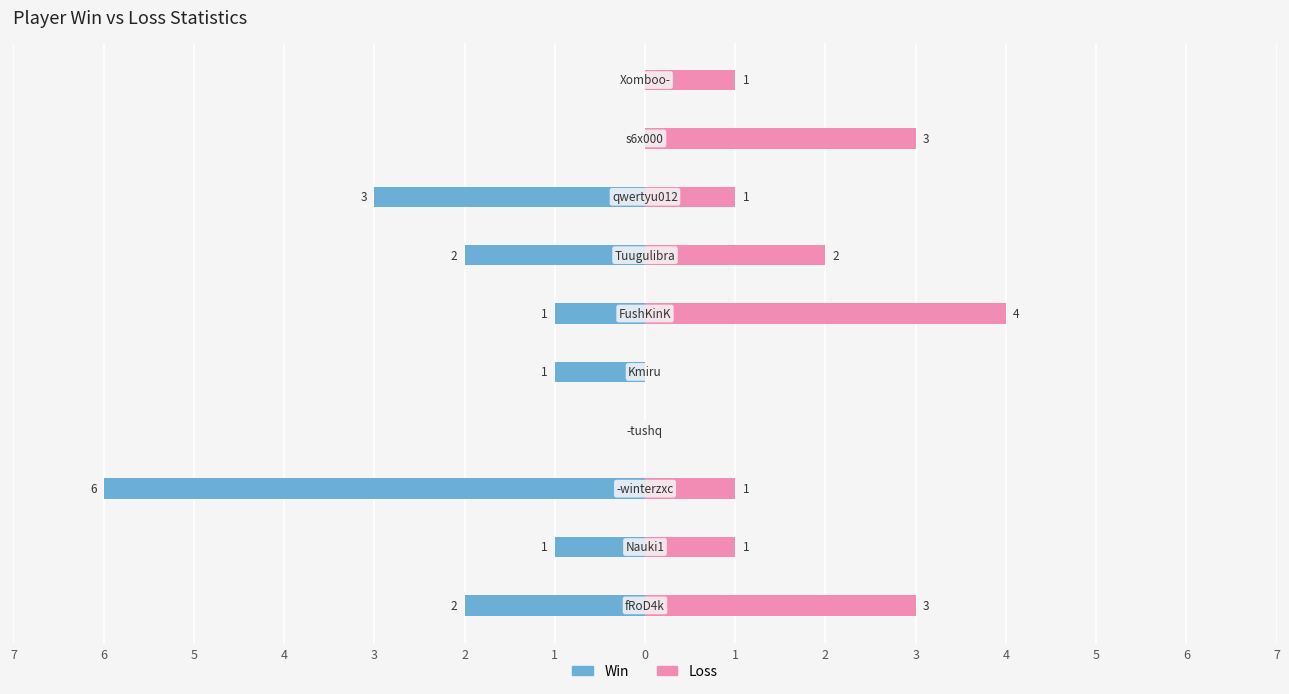

How many bars are there in each group?

2